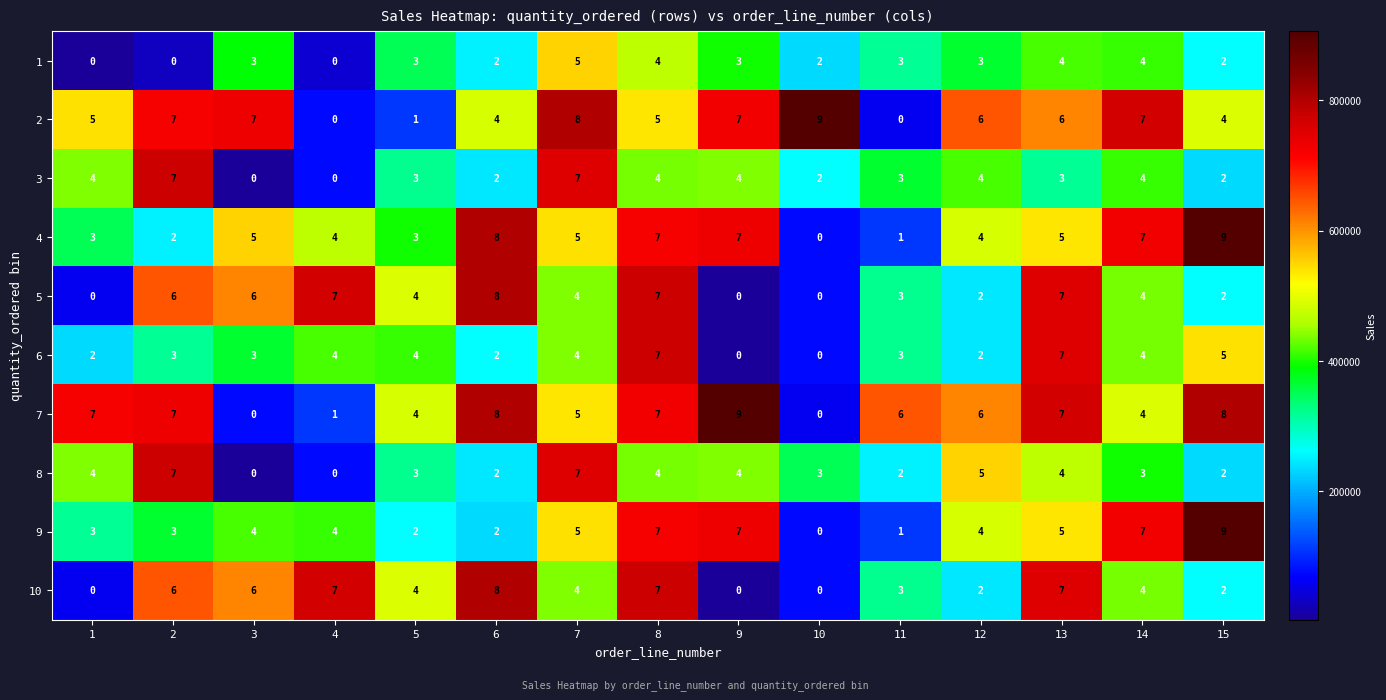

What is the highest value of the 10 series?

8